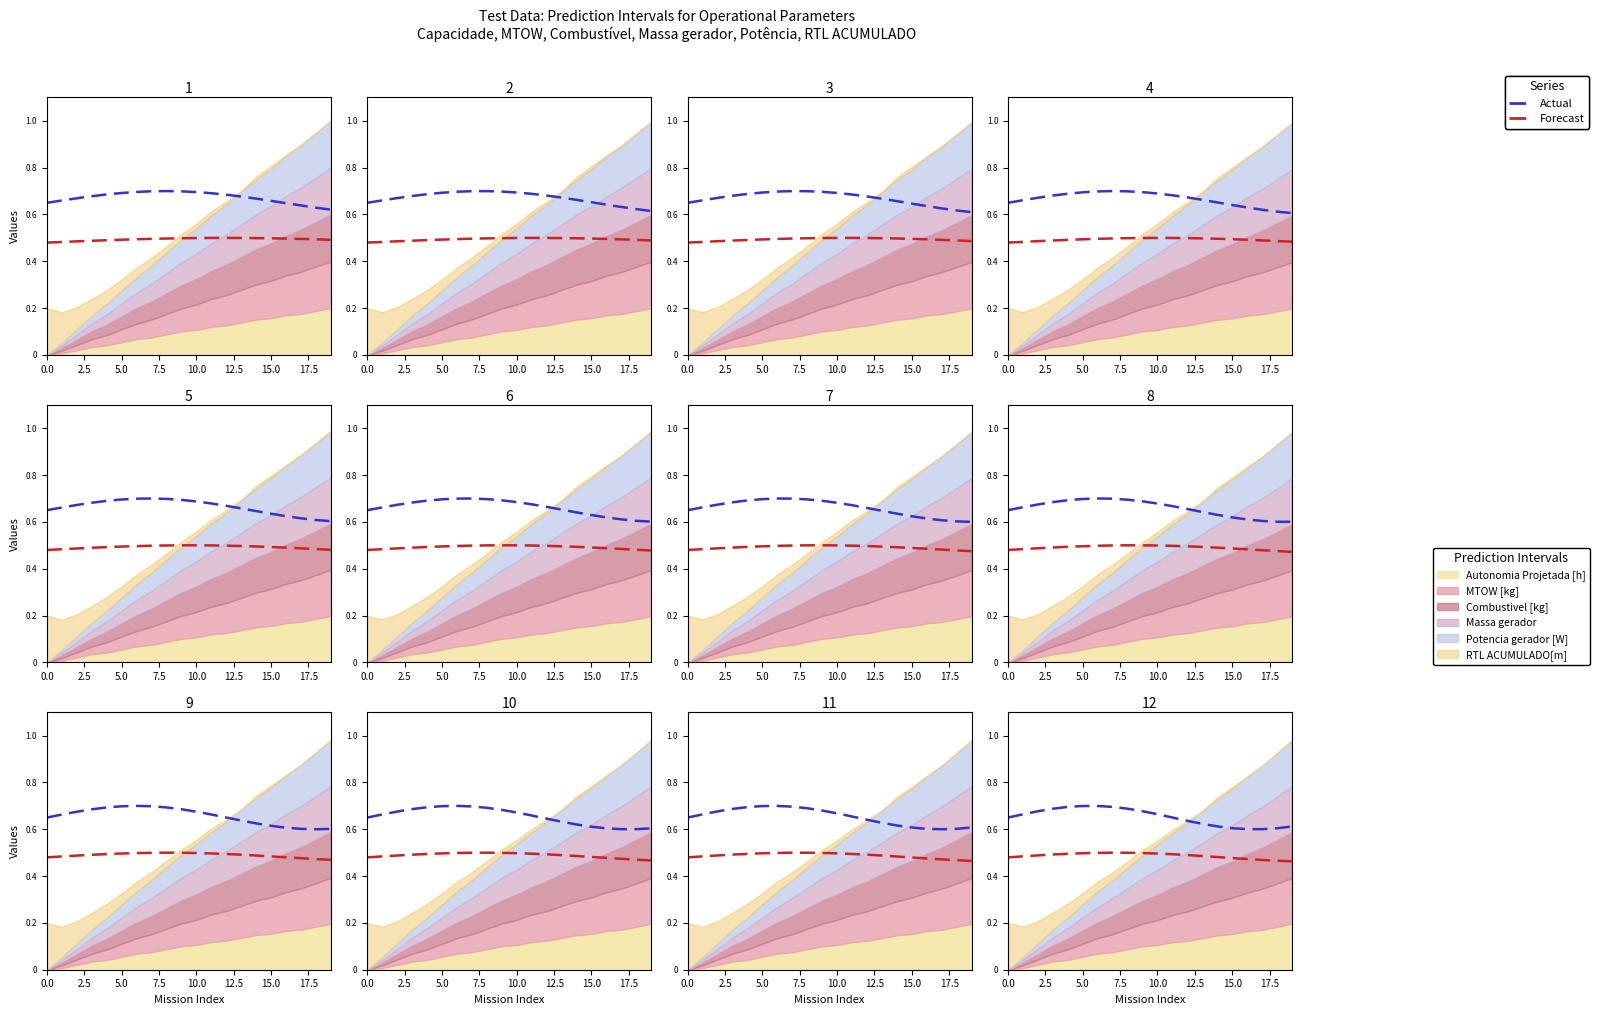

True or false: Forecast and Actual cross at least once.

False